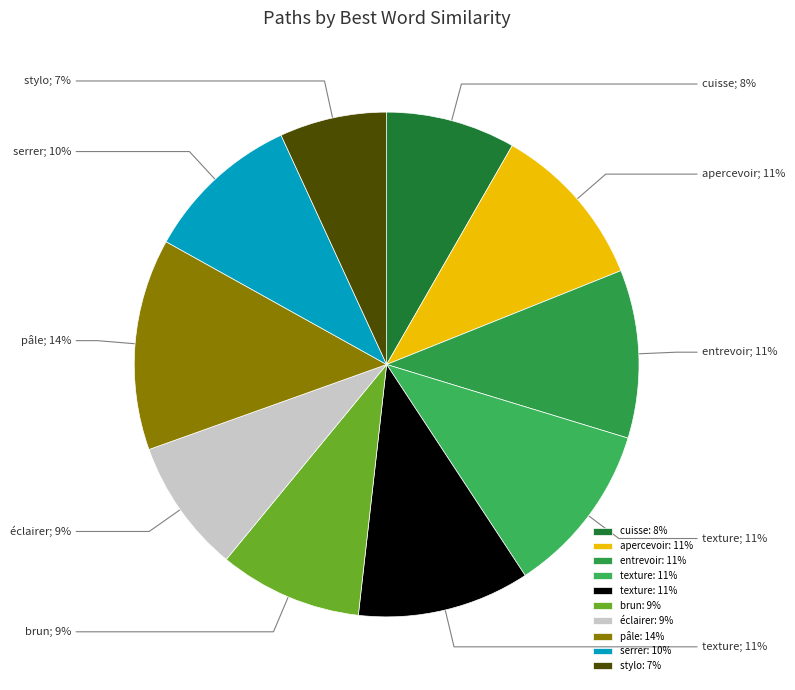

How many slices are in this pie chart?

10